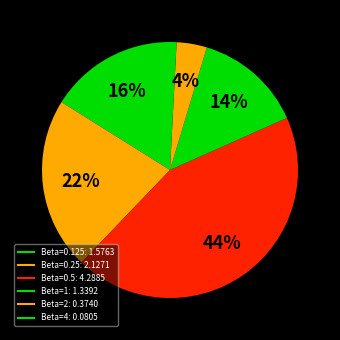

What is the largest slice in the pie chart?

Beta=0.5